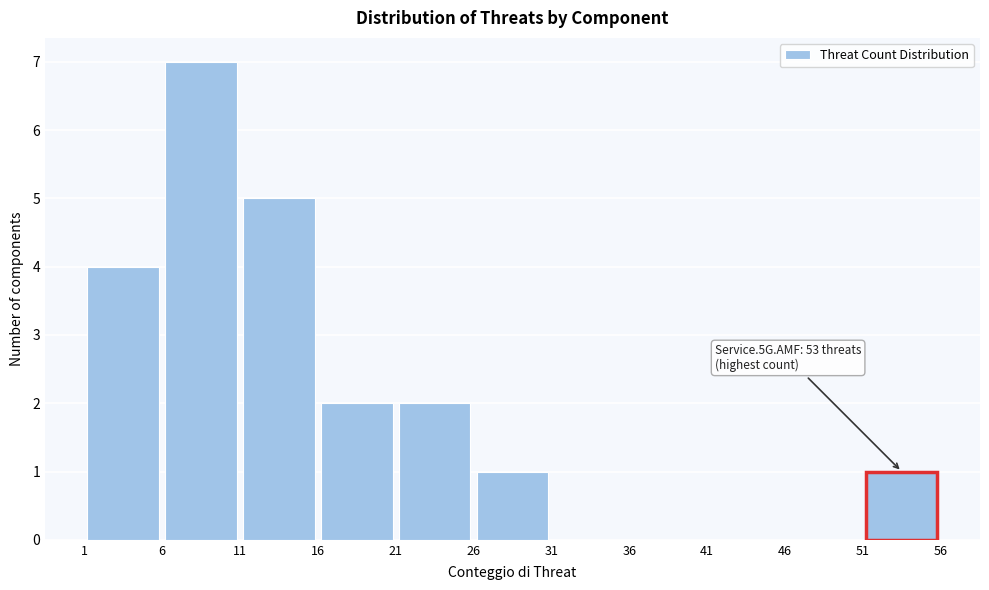

Which range on the x-axis has the tallest bar?

6 to 11